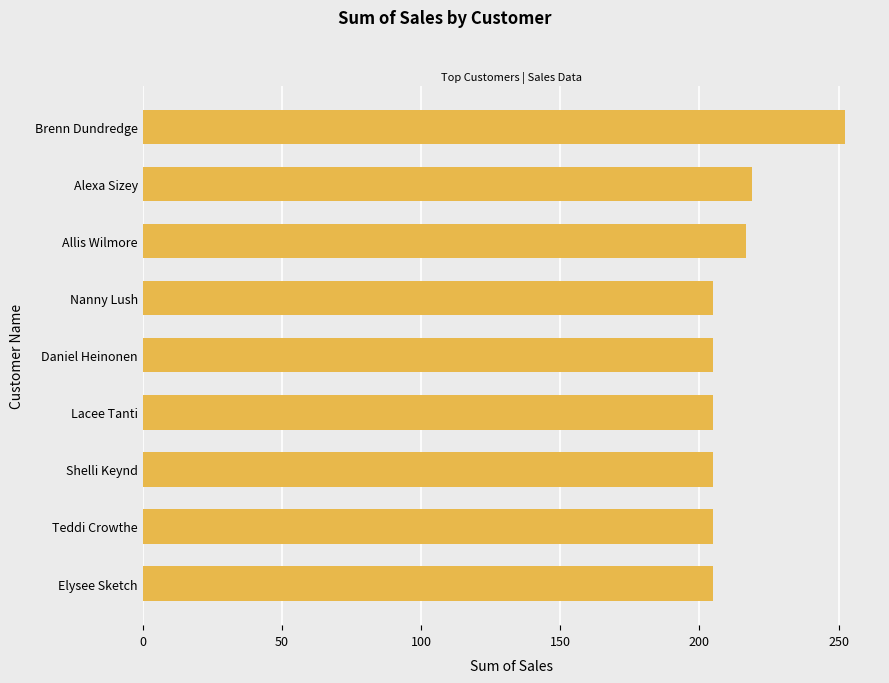

Which category has the highest value across all series?

Brenn Dundredge